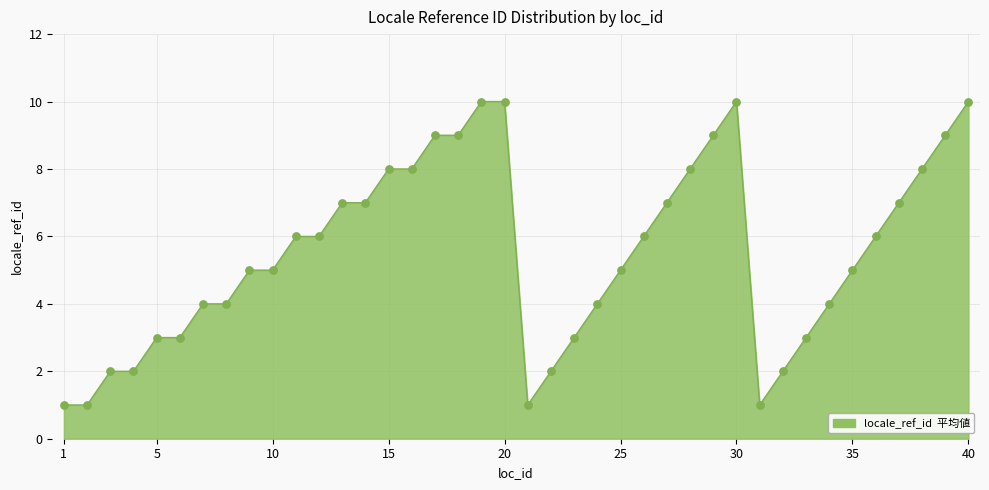

What is the difference between the maximum and minimum values?

9